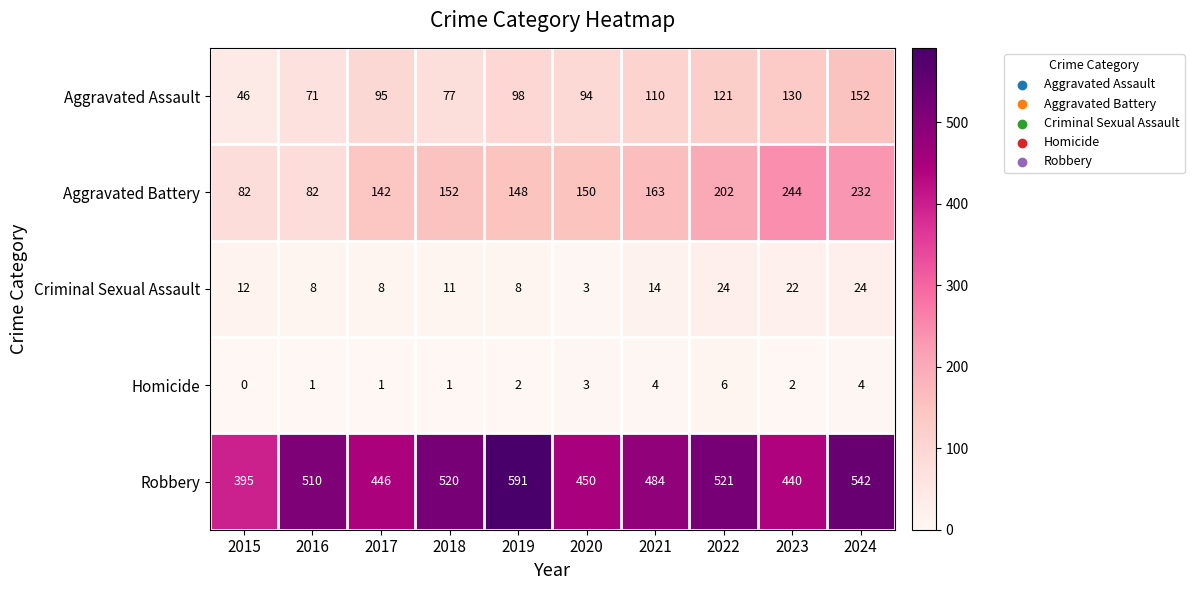

Which series changed the most between 2015 and 2024?

Aggravated Battery